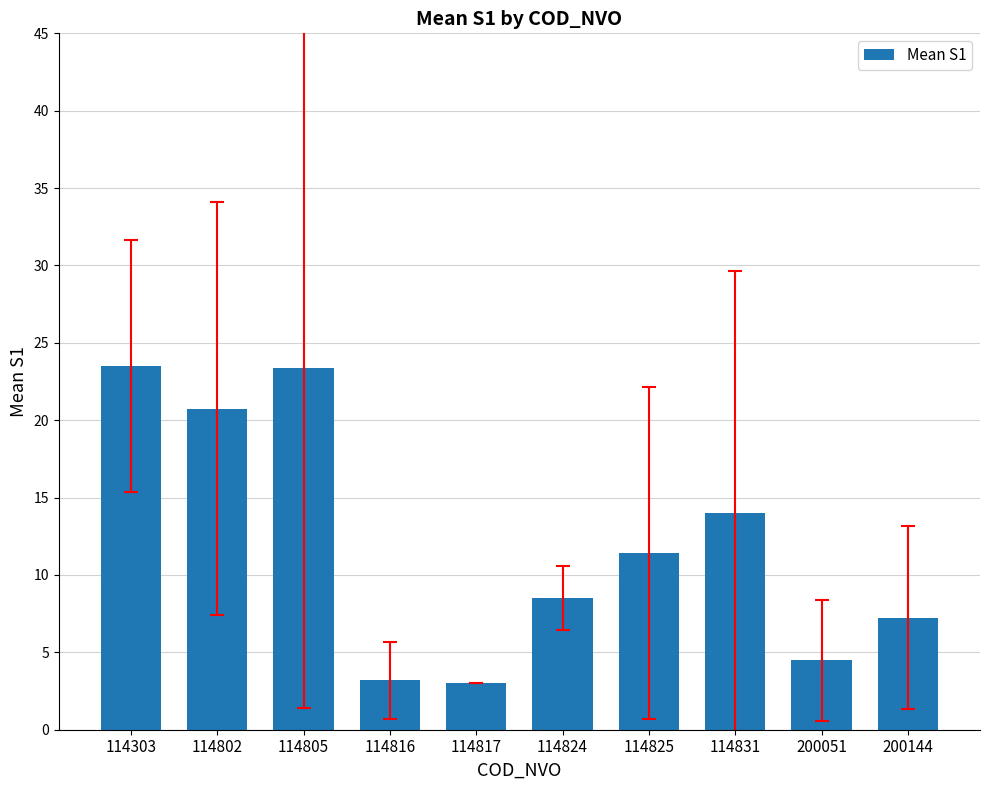

What is the difference between the maximum and minimum values?

20.5